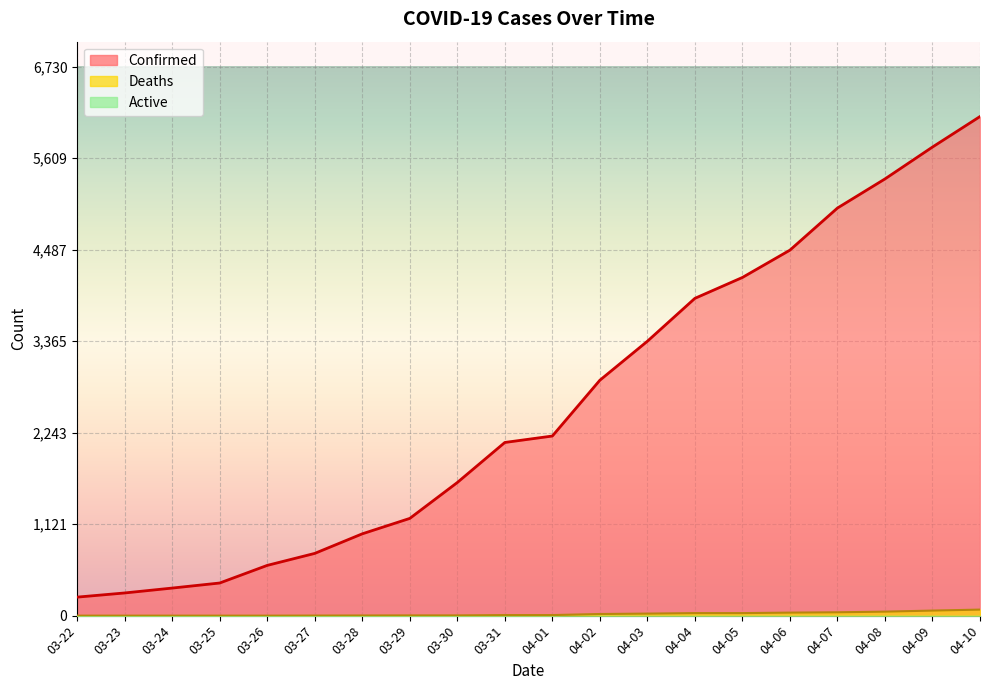

At which label does Deaths reach its peak?

04-10